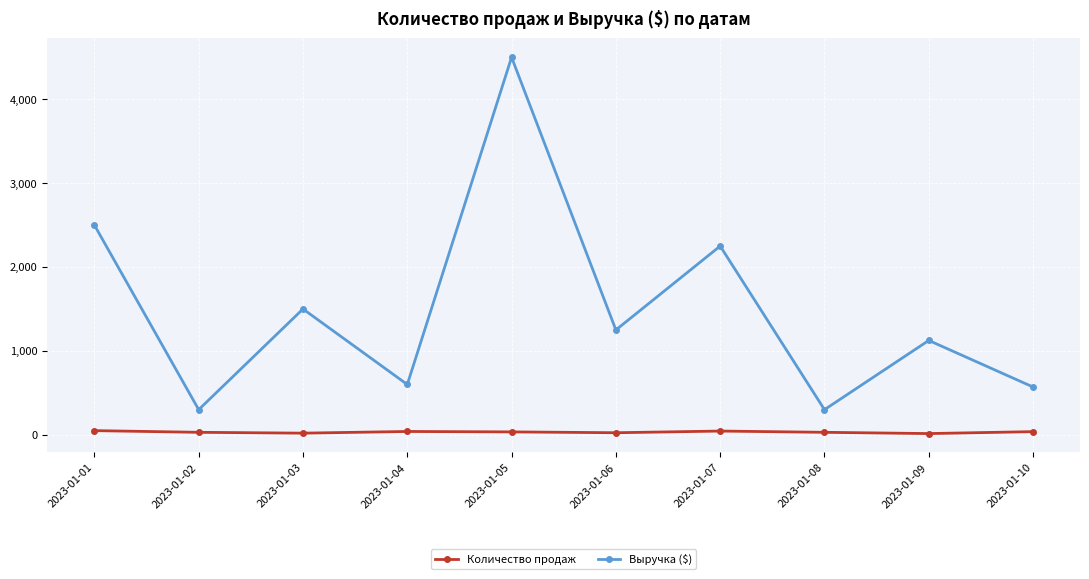

True or false: Количество продаж and Выручка ($) cross at least once.

False